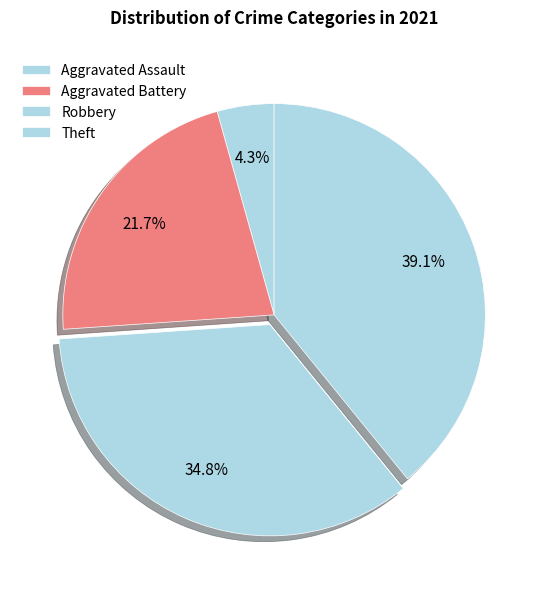

Which category has the smallest portion of the pie?

Aggravated Assault